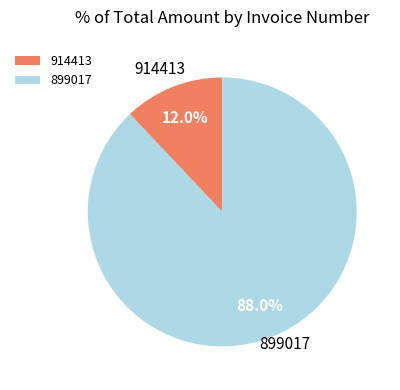

What is the ratio of the value at 914413 to the value at 899017?

0.1